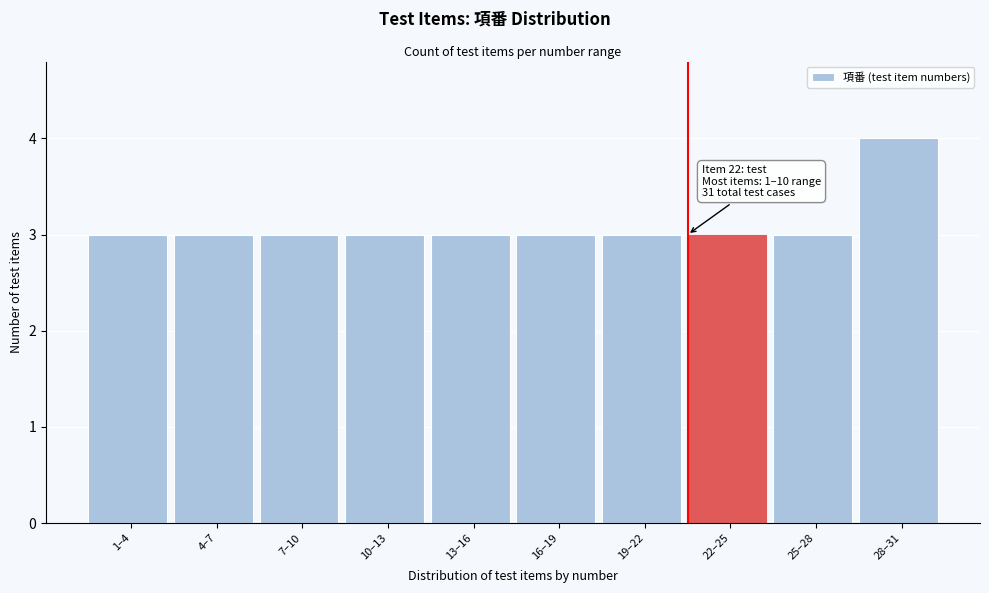

Reading right to left, transcribe all the data shown in this chart.

4	3	3	3	3	3	3	3	3	3